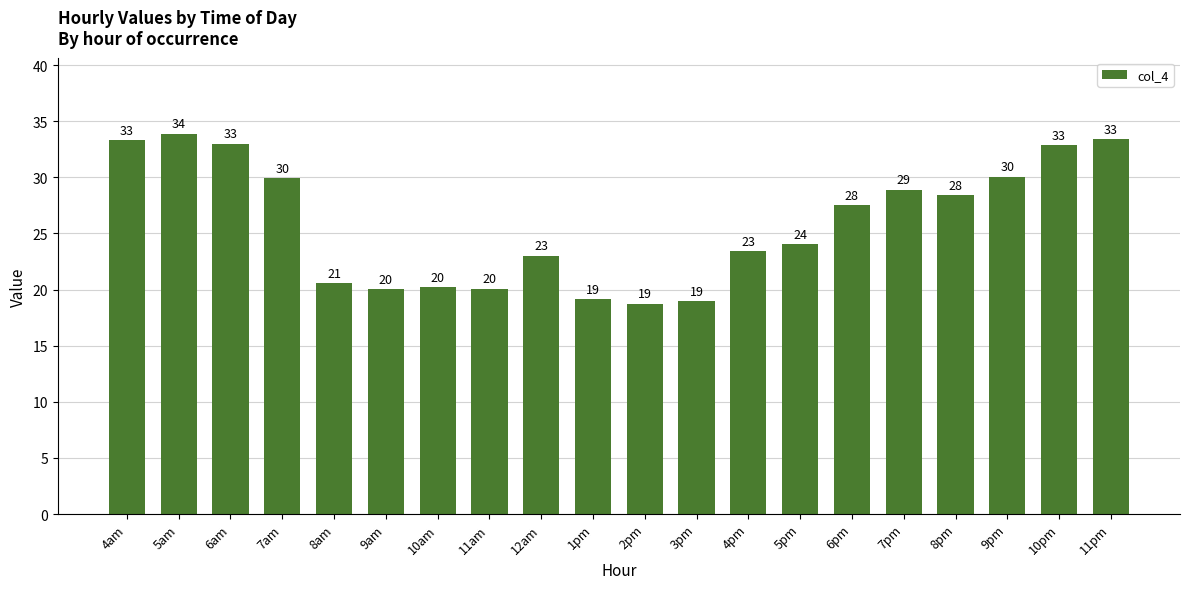

Between 6pm and 10am, which is larger?

6pm